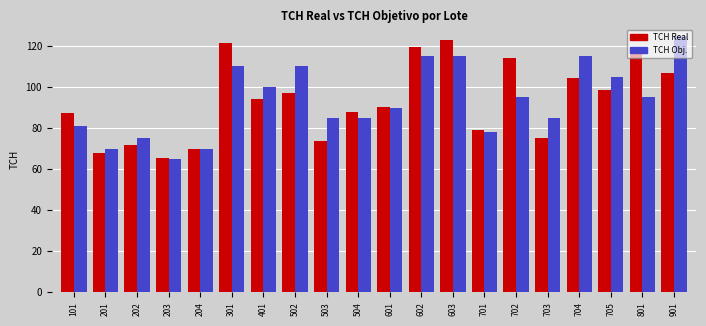

The TCH Obj. series shows 167.8 at 705. True or false?

False